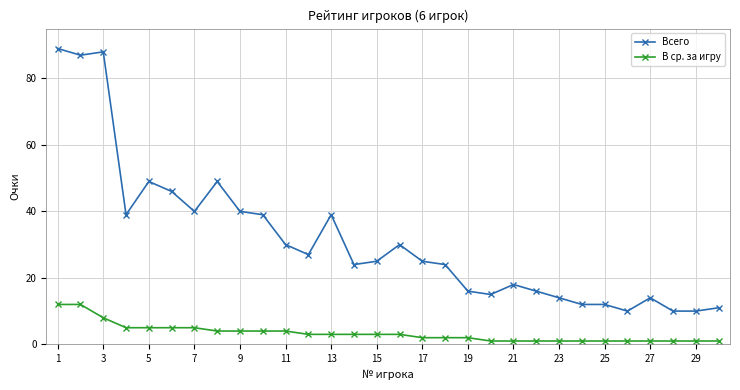

What is the highest value of the Всего series?

89